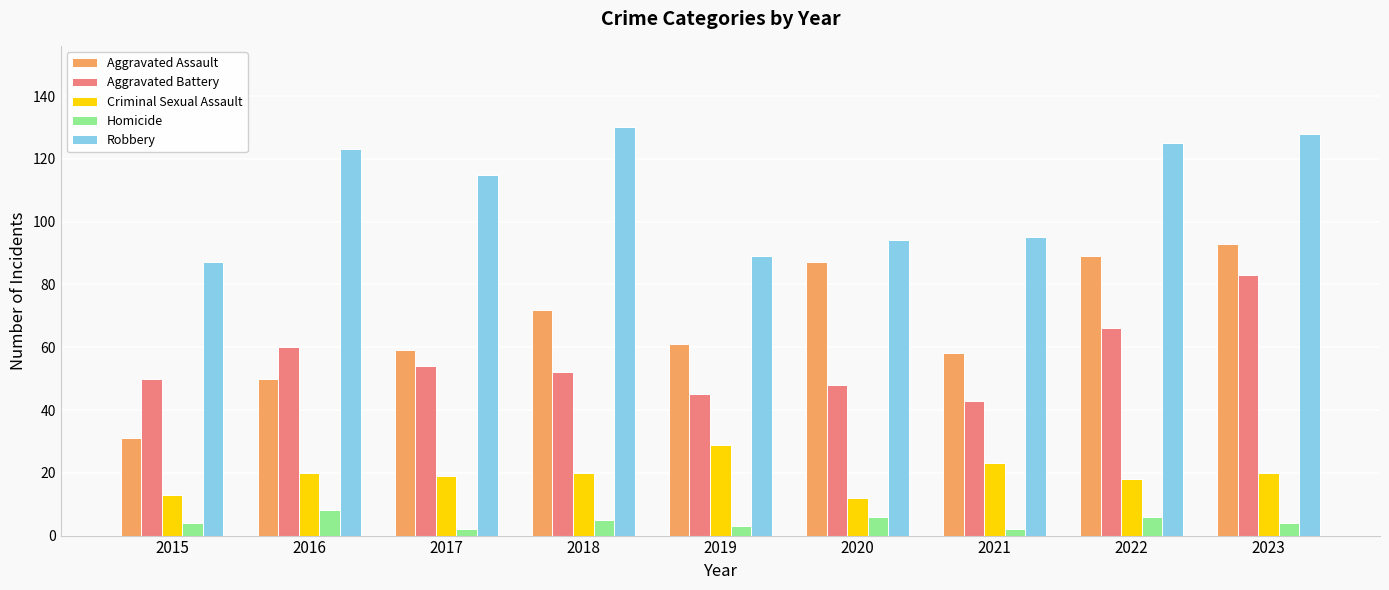

What is the highest value of the Aggravated Assault series?

93